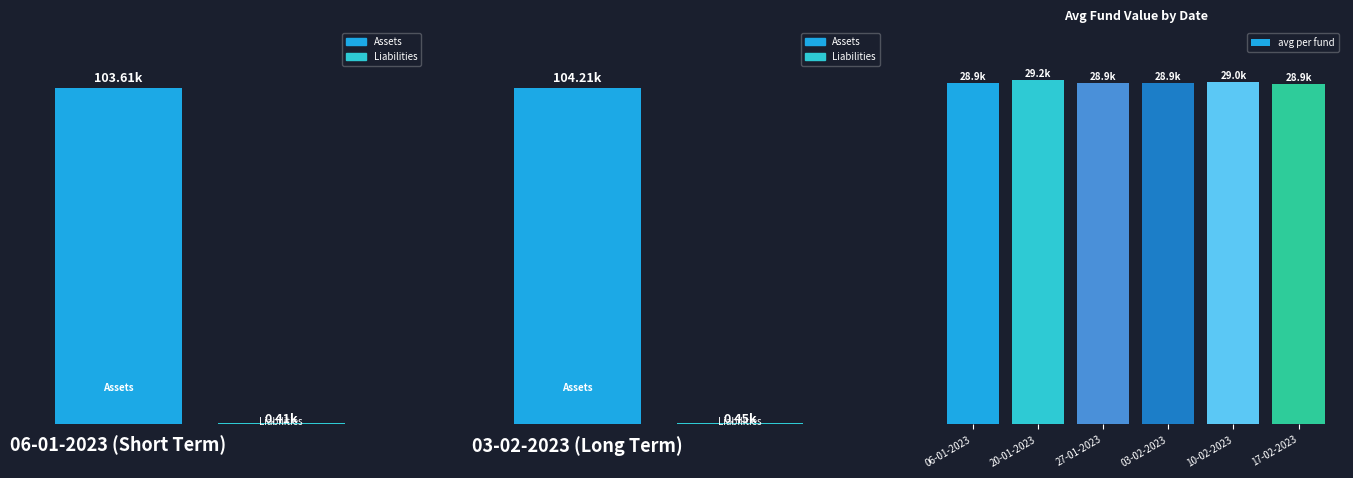

What is the value of the 6th bar from the left?

28852.0